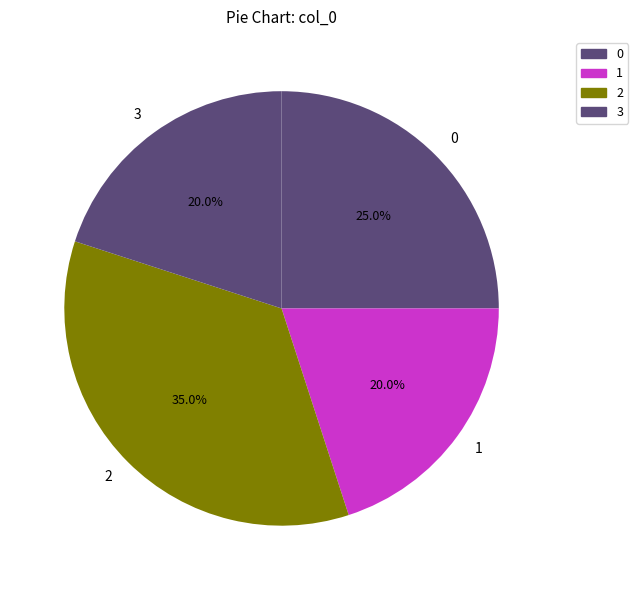

How many segments does this pie chart have?

4